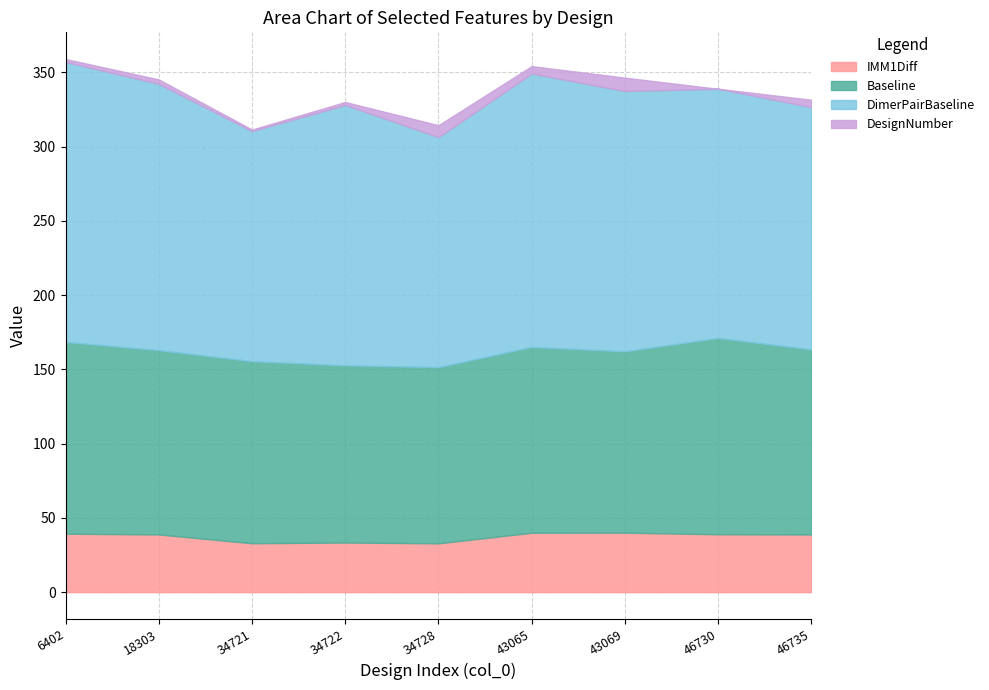

At which category does Baseline reach its first local valley?

34728